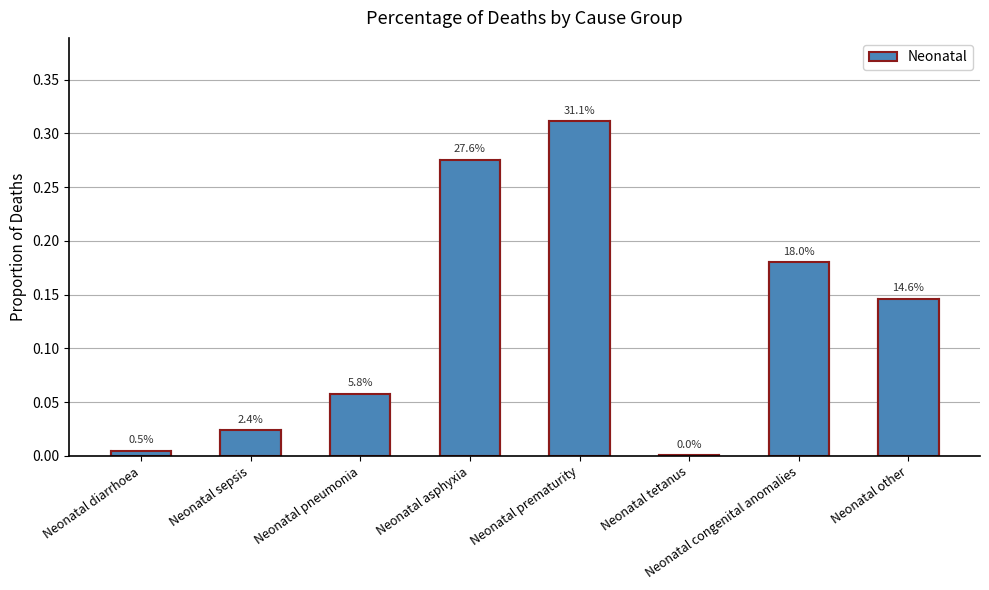

Which label corresponds to the smallest value in the chart?

Neonatal tetanus